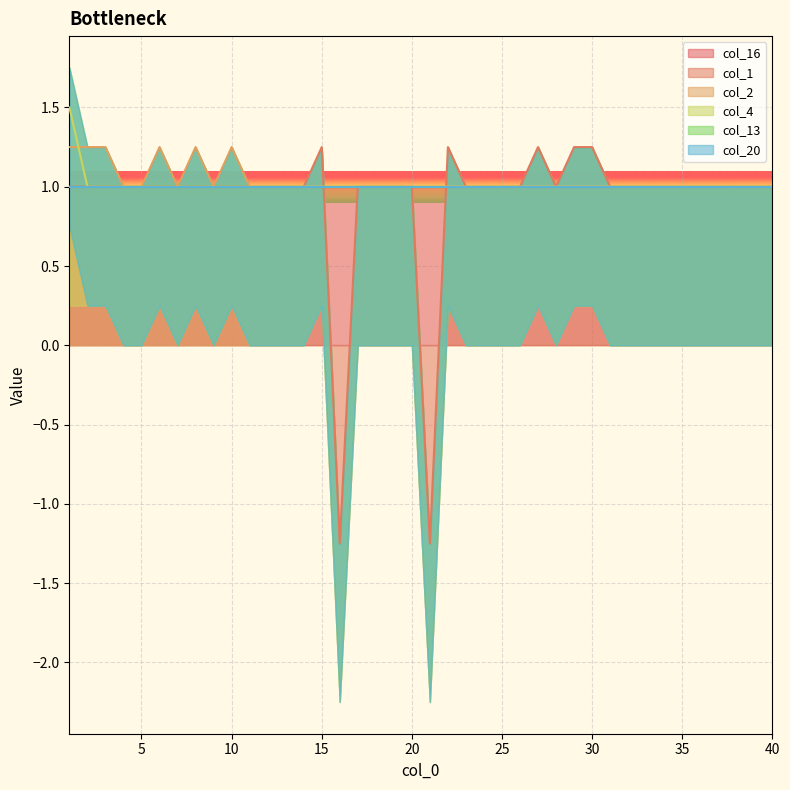

What is the total value across all series at 20?

3.0